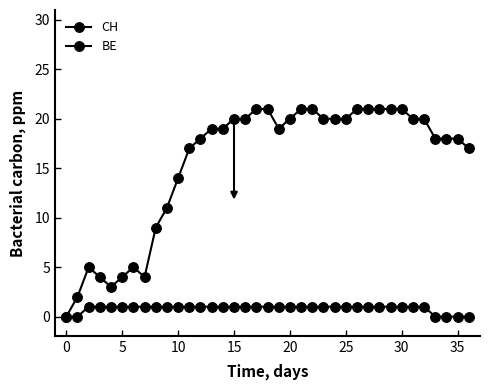

What is the maximum value shown in the chart?

21